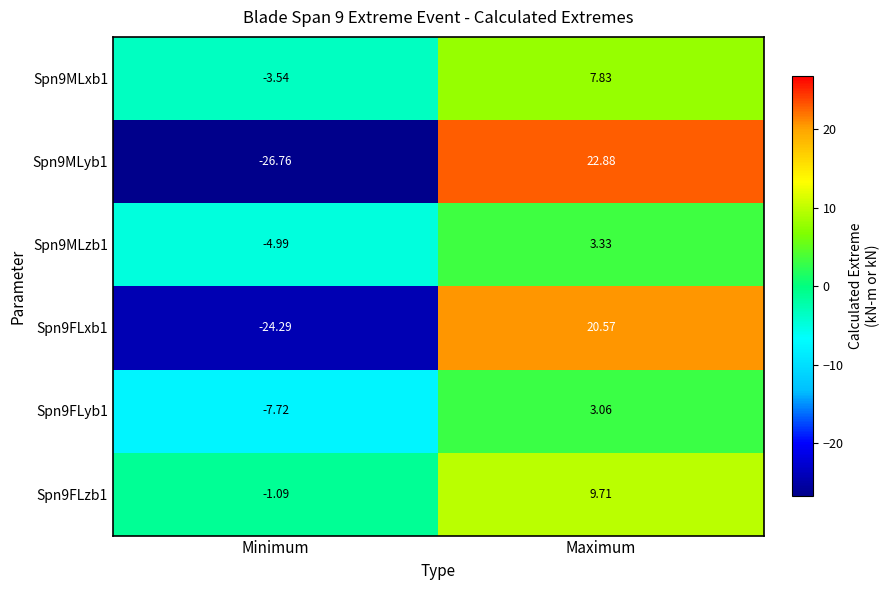

Is the value of Spn9MLxb1 at Maximum greater than the value of Spn9MLyb1 at Maximum?

No